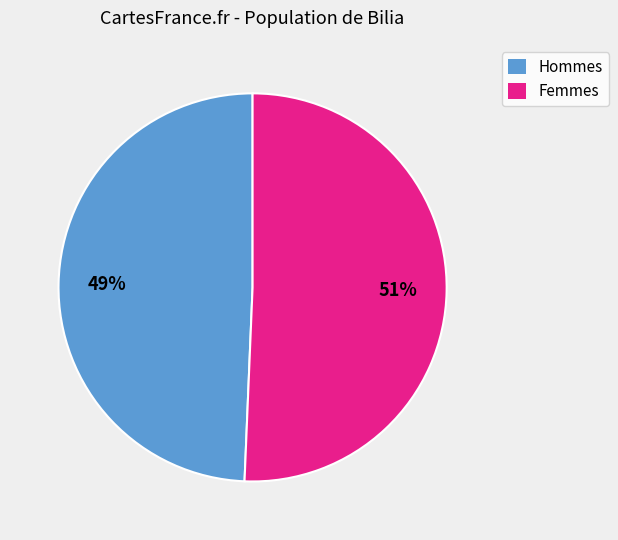

Does any single category account for the majority?

Yes